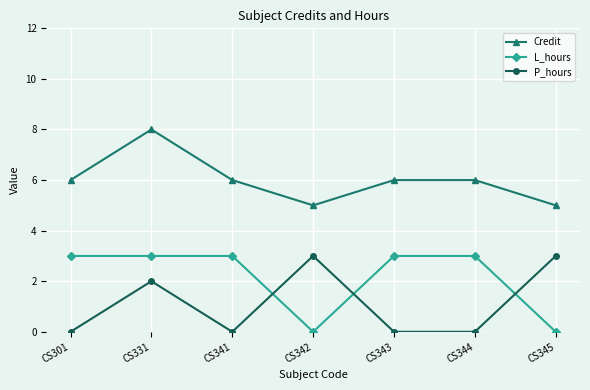

Rank the series by their average value, from lowest to highest.

P_hours, L_hours, Credit